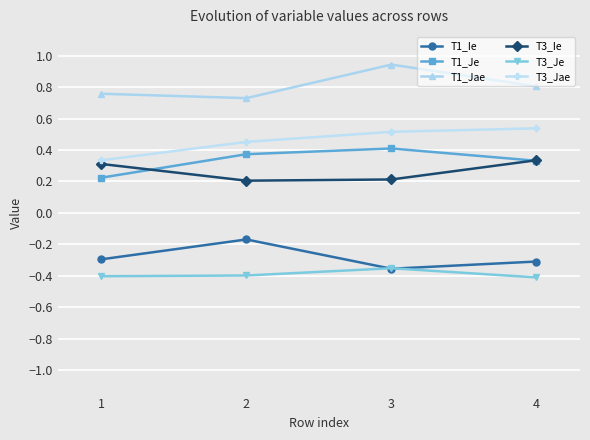

What is the difference between the highest and lowest values at 3?

1.3